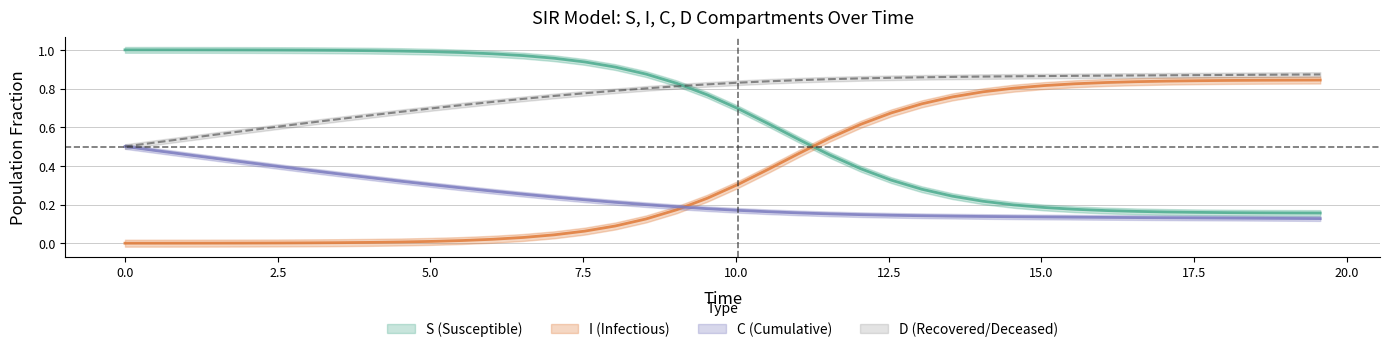

What is the maximum value shown in the chart?

1.0